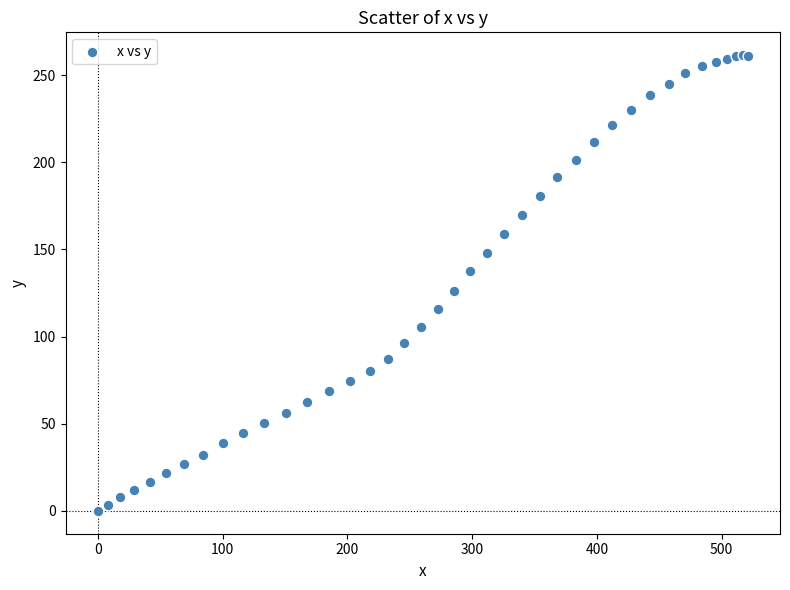

What Y value in the scatter plot is closest to 130?

126.1